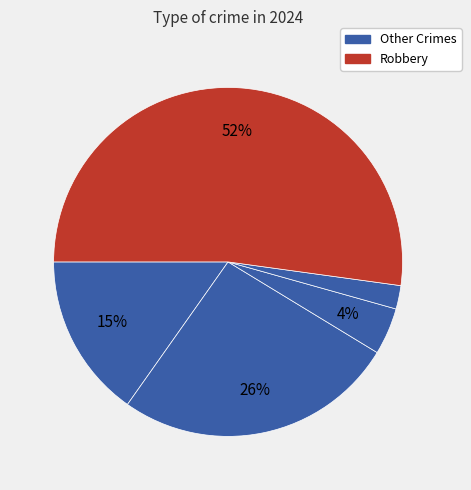

To the nearest percent, what is the average slice percentage?

20%